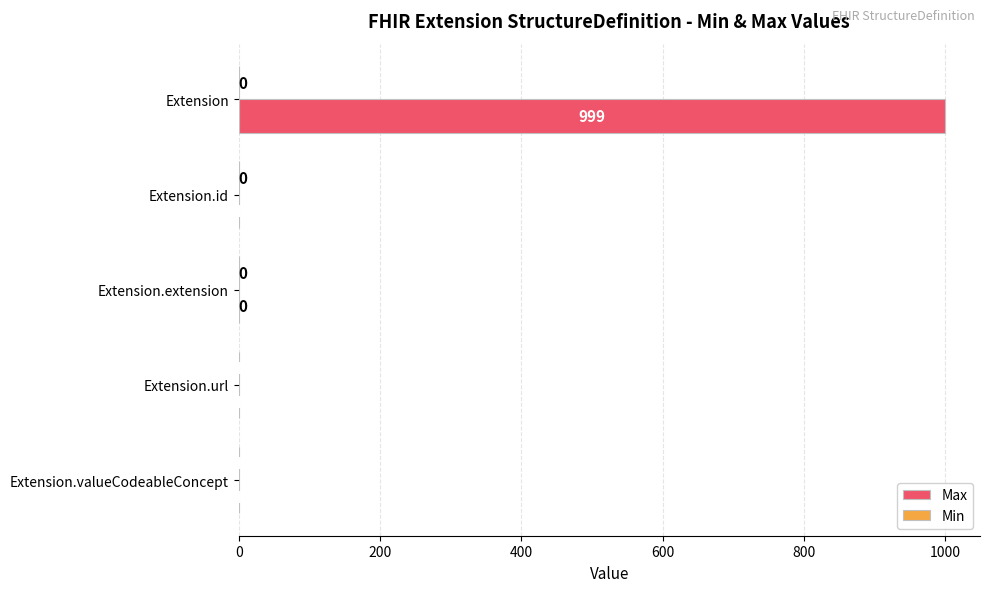

How many distinct data groups are displayed?

2